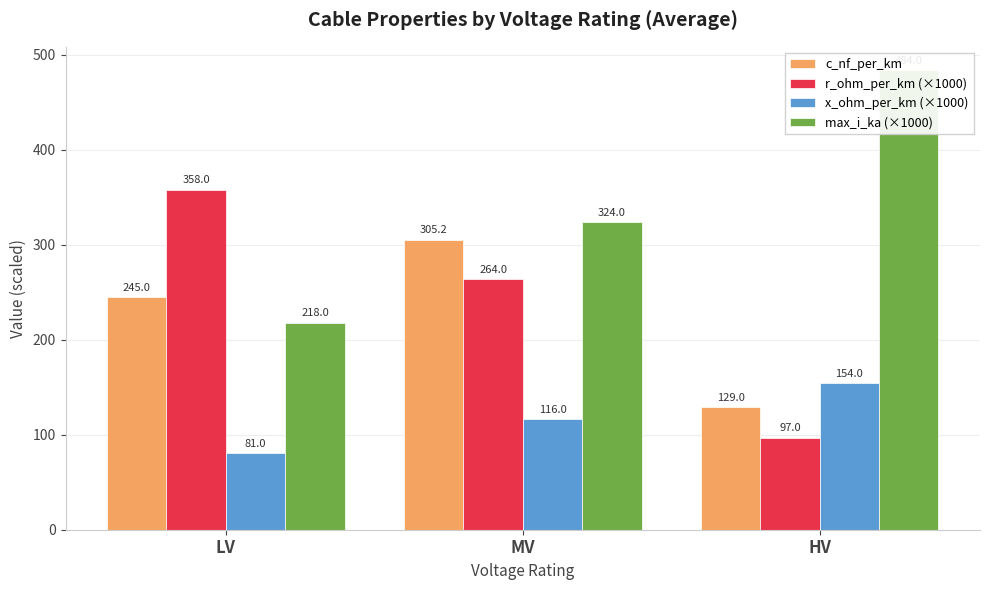

Between LV and HV, which series saw the biggest shift?

max_i_ka (×1000)